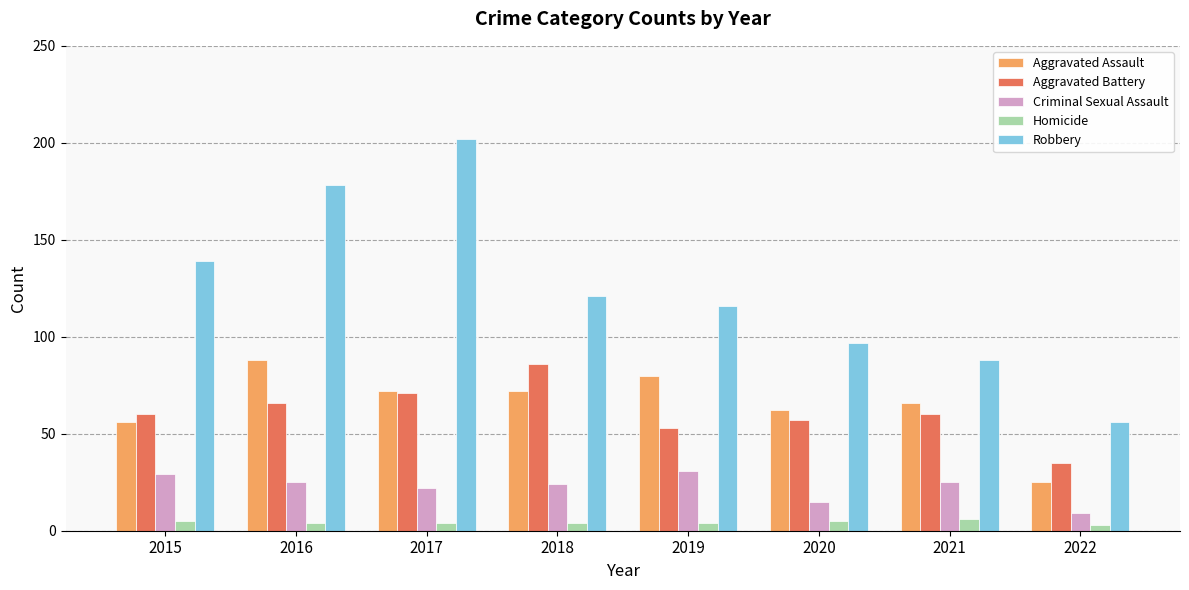

At 2018, list the series in order from smallest to largest.

Homicide, Criminal Sexual Assault, Aggravated Assault, Aggravated Battery, Robbery